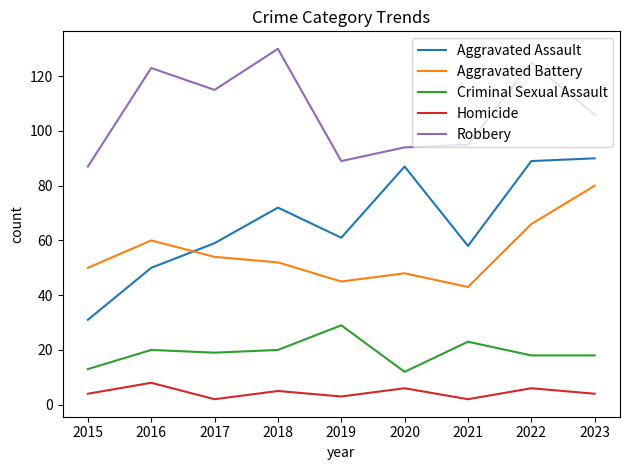

Which series has the widest spread of values?

Aggravated Assault